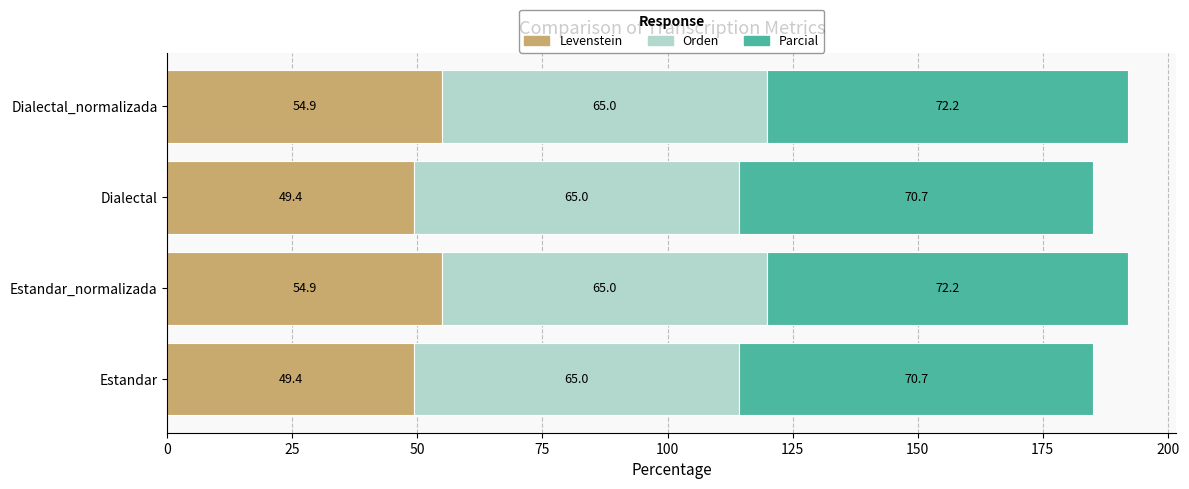

What is the sum of all Levenstein values?

208.6